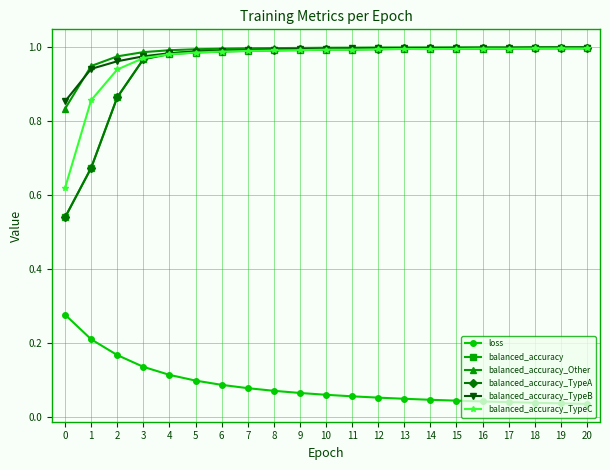

Which series has the largest range (max minus min)?

balanced_accuracy_TypeA